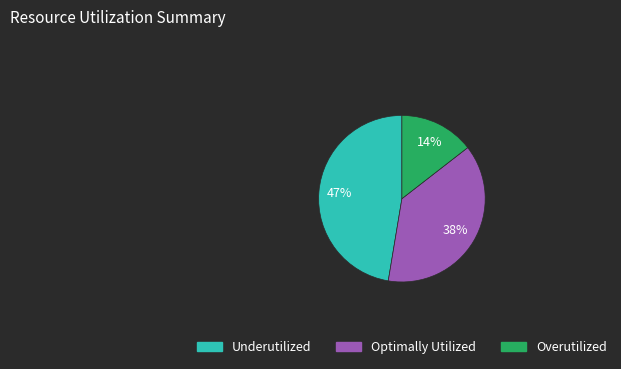

To the nearest percent, what is the average slice percentage?

33%